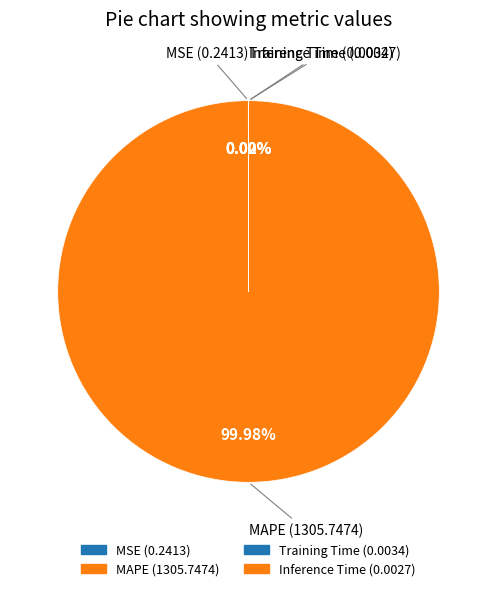

What is the largest slice in the pie chart?

MAPE